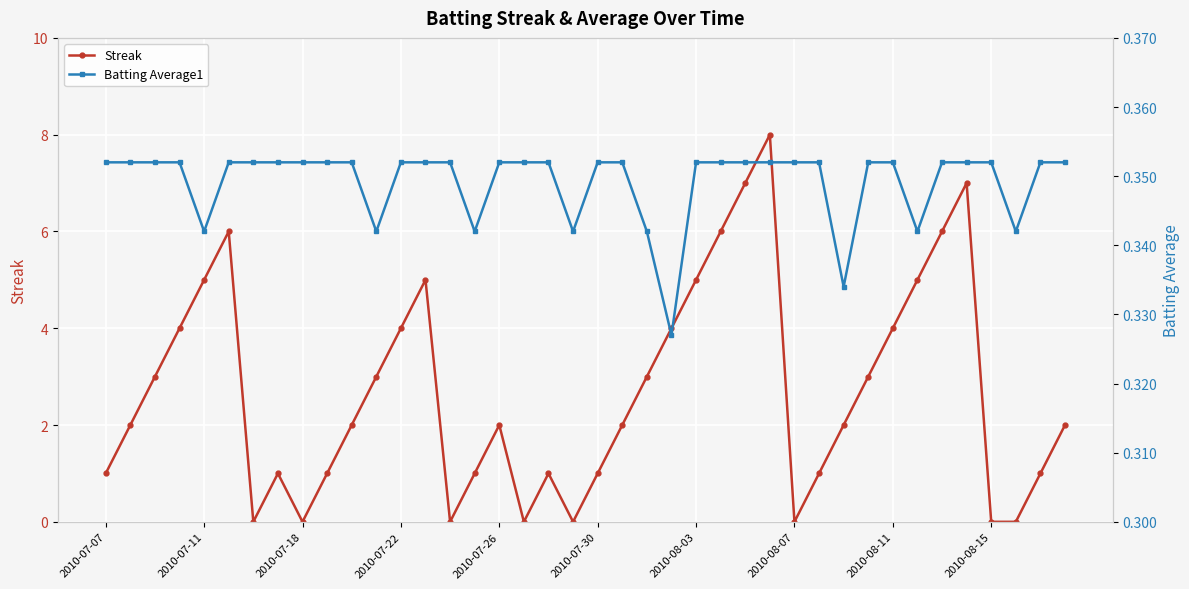

Rank the series by their maximum value, from highest to lowest.

Streak, Batting Average1